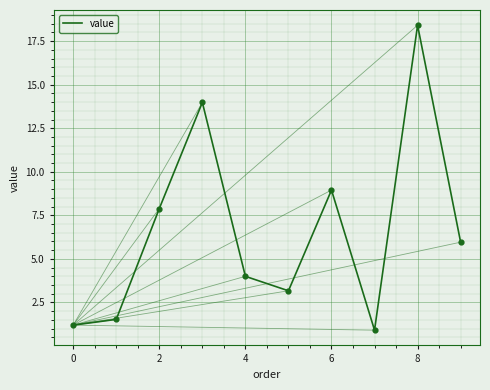

What is the difference between the maximum and minimum values?

17.5